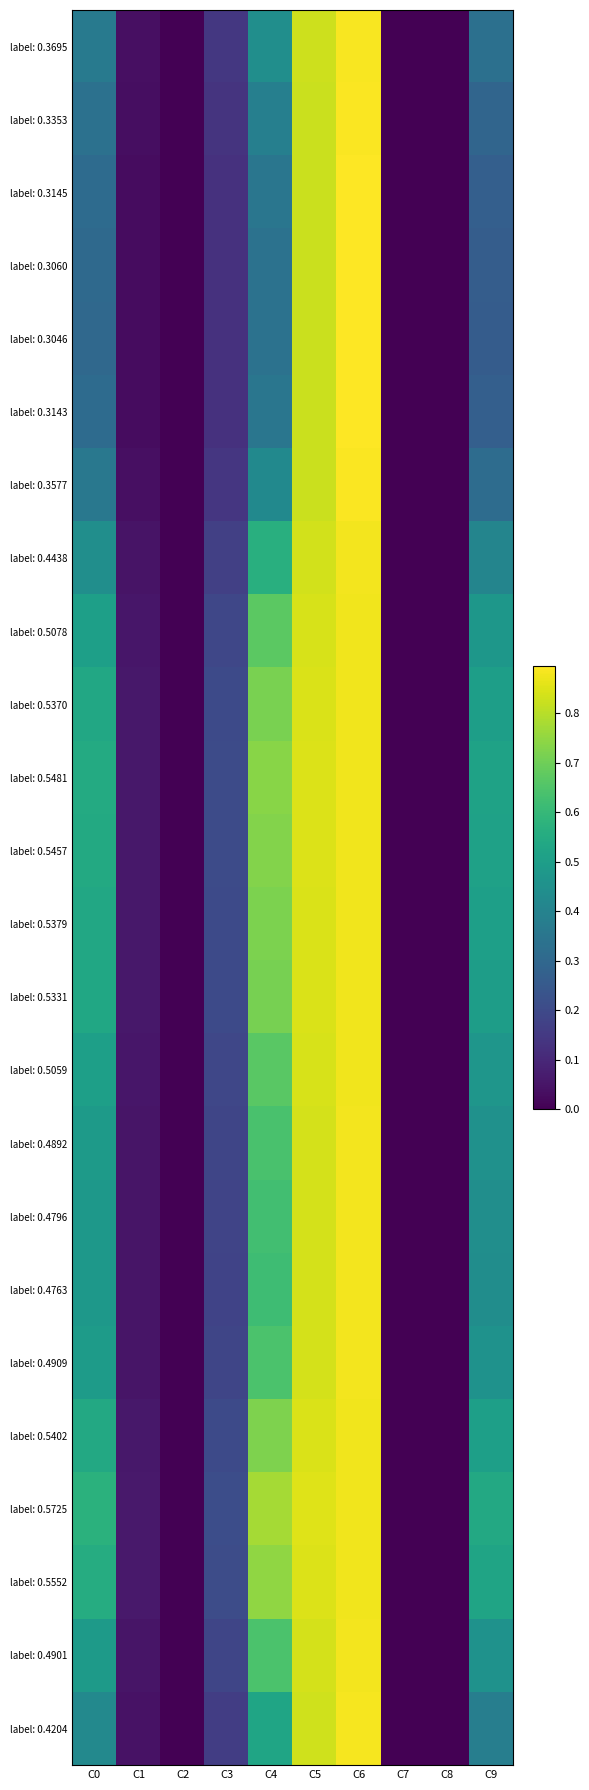

Reading left to right, extract all data points from this chart.

label: 0.3695: C0=0.4	C1=0.0	C2=0.0	C3=0.1	C4=0.4	C5=0.8	C6=0.9	C7=0.0	C8=0.0	C9=0.3
label: 0.3353: C0=0.3	C1=0.0	C2=0.0	C3=0.1	C4=0.4	C5=0.8	C6=0.9	C7=0.0	C8=0.0	C9=0.3
label: 0.3145: C0=0.3	C1=0.0	C2=0.0	C3=0.1	C4=0.4	C5=0.8	C6=0.9	C7=0.0	C8=0.0	C9=0.3
label: 0.3060: C0=0.3	C1=0.0	C2=0.0	C3=0.1	C4=0.3	C5=0.8	C6=0.9	C7=0.0	C8=0.0	C9=0.3
label: 0.3046: C0=0.3	C1=0.0	C2=0.0	C3=0.1	C4=0.3	C5=0.8	C6=0.9	C7=0.0	C8=0.0	C9=0.3
label: 0.3143: C0=0.3	C1=0.0	C2=0.0	C3=0.1	C4=0.4	C5=0.8	C6=0.9	C7=0.0	C8=0.0	C9=0.3
label: 0.3577: C0=0.4	C1=0.0	C2=0.0	C3=0.1	C4=0.4	C5=0.8	C6=0.9	C7=0.0	C8=0.0	C9=0.3
label: 0.4438: C0=0.4	C1=0.0	C2=0.0	C3=0.2	C4=0.6	C5=0.8	C6=0.9	C7=0.0	C8=0.0	C9=0.4
label: 0.5078: C0=0.5	C1=0.1	C2=0.0	C3=0.2	C4=0.7	C5=0.8	C6=0.9	C7=0.0	C8=0.0	C9=0.5
label: 0.5370: C0=0.5	C1=0.1	C2=0.0	C3=0.2	C4=0.7	C5=0.8	C6=0.9	C7=0.0	C8=0.0	C9=0.5
label: 0.5481: C0=0.5	C1=0.1	C2=0.0	C3=0.2	C4=0.7	C5=0.8	C6=0.9	C7=0.0	C8=0.0	C9=0.5
label: 0.5457: C0=0.5	C1=0.1	C2=0.0	C3=0.2	C4=0.7	C5=0.8	C6=0.9	C7=0.0	C8=0.0	C9=0.5
label: 0.5379: C0=0.5	C1=0.1	C2=0.0	C3=0.2	C4=0.7	C5=0.8	C6=0.9	C7=0.0	C8=0.0	C9=0.5
label: 0.5331: C0=0.5	C1=0.1	C2=0.0	C3=0.2	C4=0.7	C5=0.8	C6=0.9	C7=0.0	C8=0.0	C9=0.5
label: 0.5059: C0=0.5	C1=0.1	C2=0.0	C3=0.2	C4=0.7	C5=0.8	C6=0.9	C7=0.0	C8=0.0	C9=0.5
label: 0.4892: C0=0.5	C1=0.1	C2=0.0	C3=0.2	C4=0.6	C5=0.8	C6=0.9	C7=0.0	C8=0.0	C9=0.5
label: 0.4796: C0=0.5	C1=0.1	C2=0.0	C3=0.2	C4=0.6	C5=0.8	C6=0.9	C7=0.0	C8=0.0	C9=0.4
label: 0.4763: C0=0.5	C1=0.1	C2=0.0	C3=0.2	C4=0.6	C5=0.8	C6=0.9	C7=0.0	C8=0.0	C9=0.4
label: 0.4909: C0=0.5	C1=0.1	C2=0.0	C3=0.2	C4=0.6	C5=0.8	C6=0.9	C7=0.0	C8=0.0	C9=0.5
label: 0.5402: C0=0.5	C1=0.1	C2=0.0	C3=0.2	C4=0.7	C5=0.8	C6=0.9	C7=0.0	C8=0.0	C9=0.5
label: 0.5725: C0=0.6	C1=0.1	C2=0.0	C3=0.2	C4=0.8	C5=0.9	C6=0.9	C7=0.0	C8=0.0	C9=0.5
label: 0.5552: C0=0.6	C1=0.1	C2=0.0	C3=0.2	C4=0.7	C5=0.8	C6=0.9	C7=0.0	C8=0.0	C9=0.5
label: 0.4901: C0=0.5	C1=0.1	C2=0.0	C3=0.2	C4=0.6	C5=0.8	C6=0.9	C7=0.0	C8=0.0	C9=0.5
label: 0.4204: C0=0.4	C1=0.0	C2=0.0	C3=0.2	C4=0.5	C5=0.8	C6=0.9	C7=0.0	C8=0.0	C9=0.4